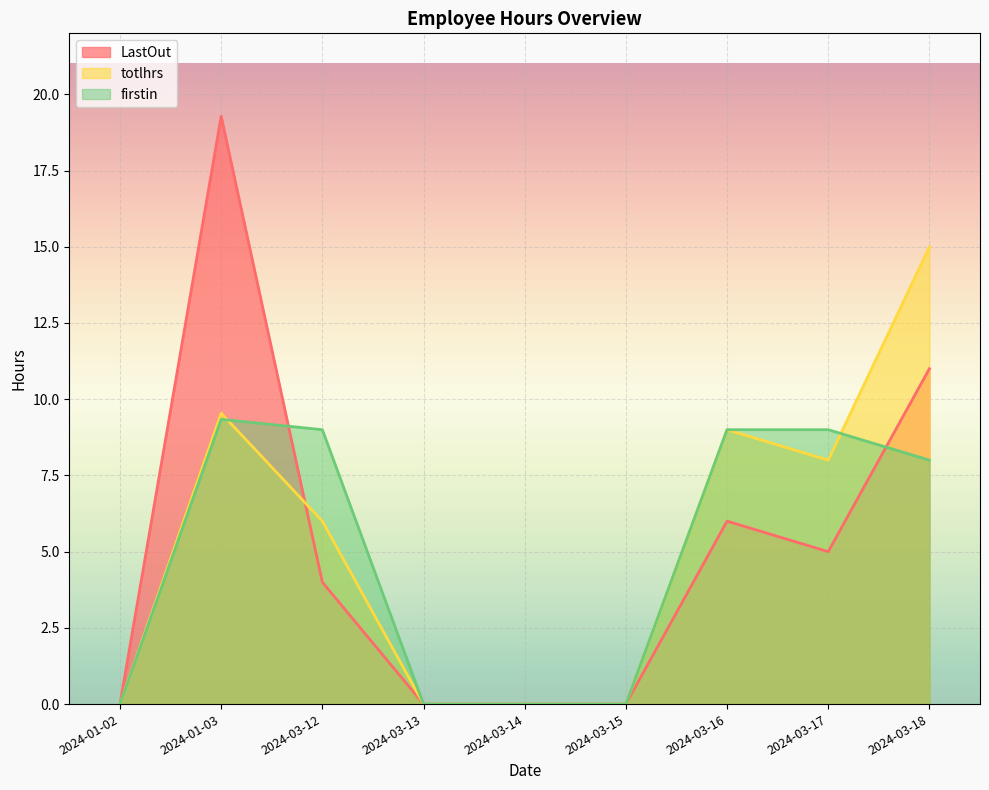

What are all the series names shown in the legend?

LastOut, totlhrs, firstin